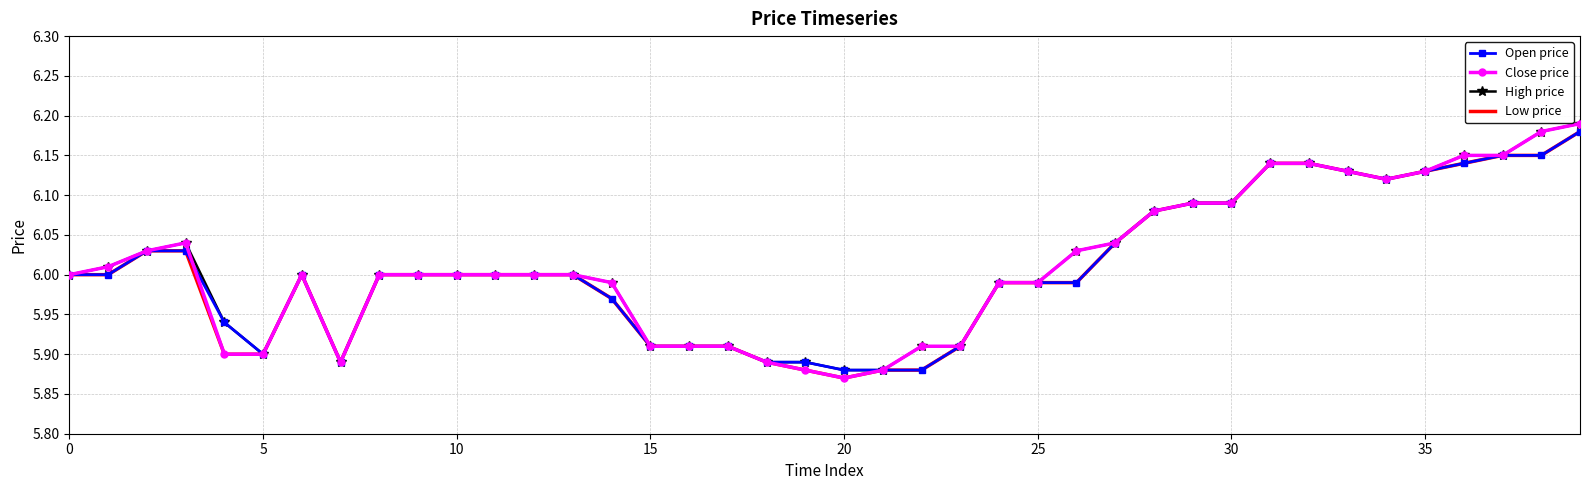

Which series has the largest range (max minus min)?

Close price